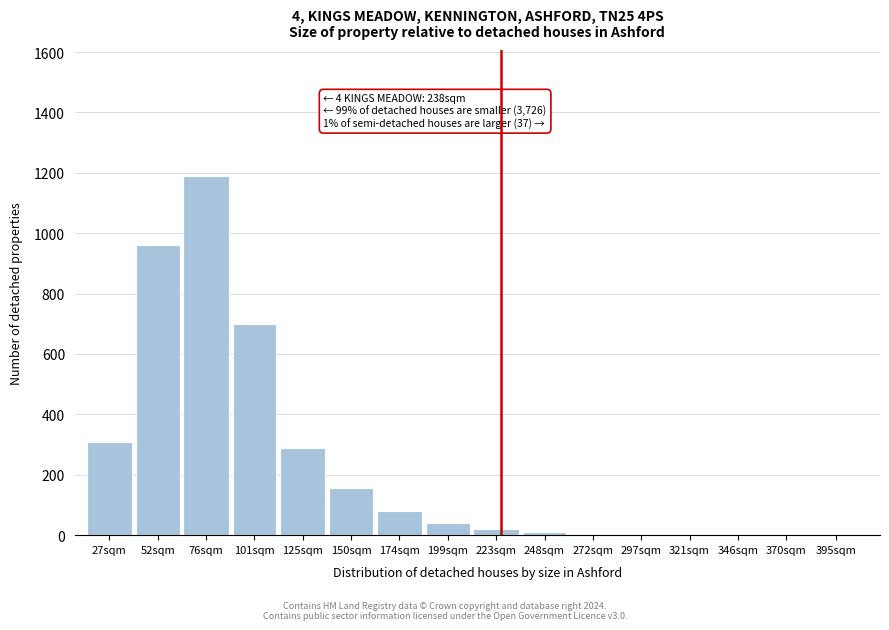

What is the change in value from 76sqm to 174sqm?

-1110